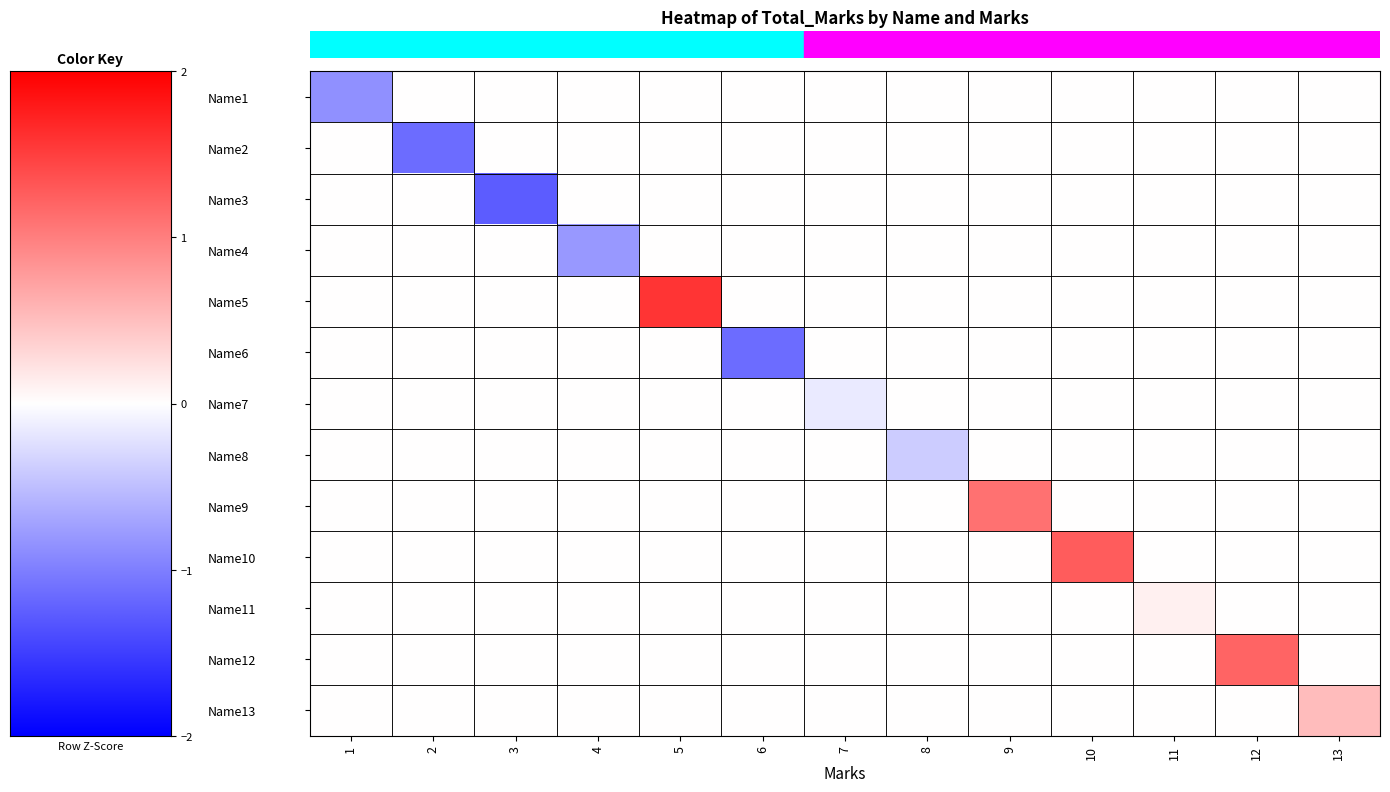

What is the total value across all series at 4?

-0.8